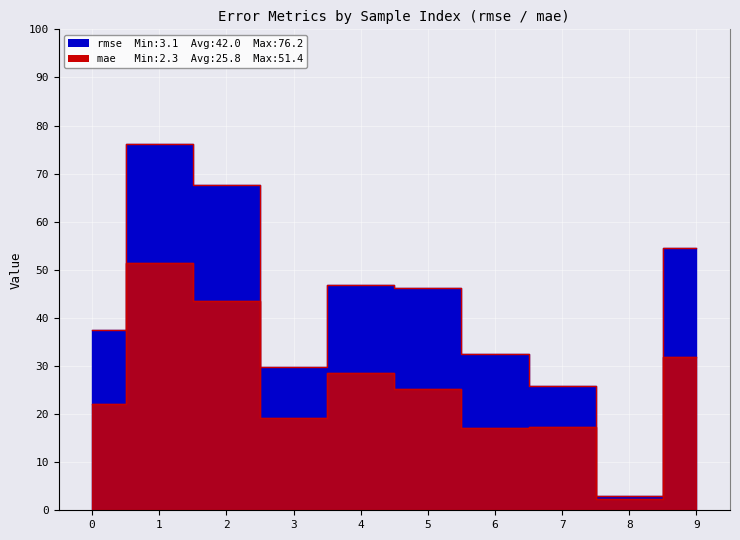

Is it true that mae equals 17.2 at 7?

True